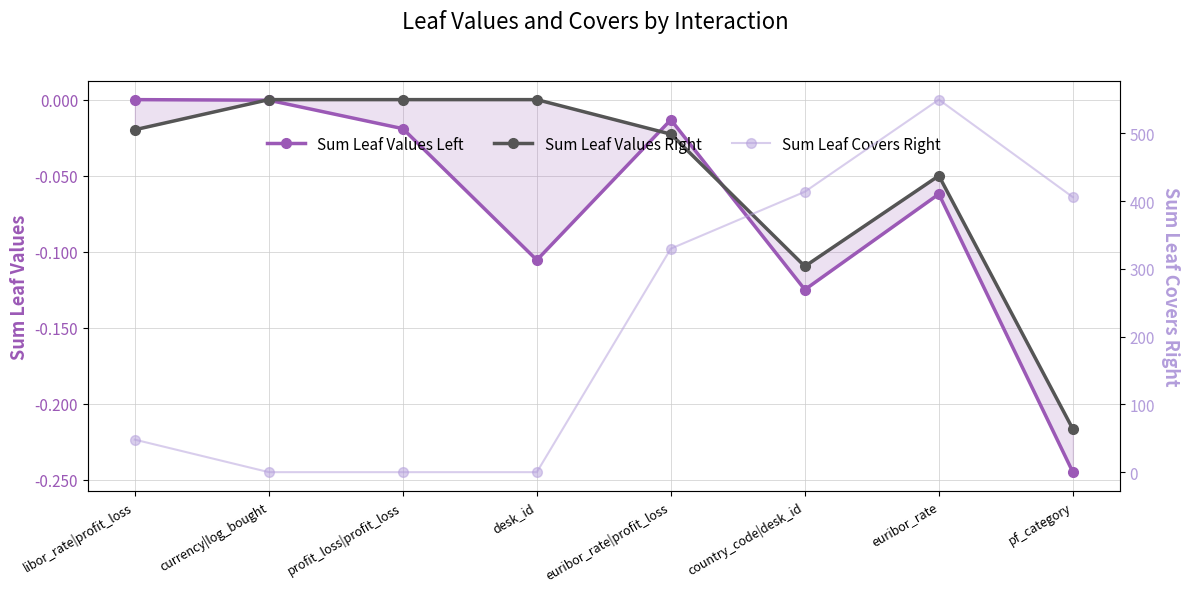

Where is Sum Leaf Values Left nearest to the value 0?

libor_rate|profit_loss